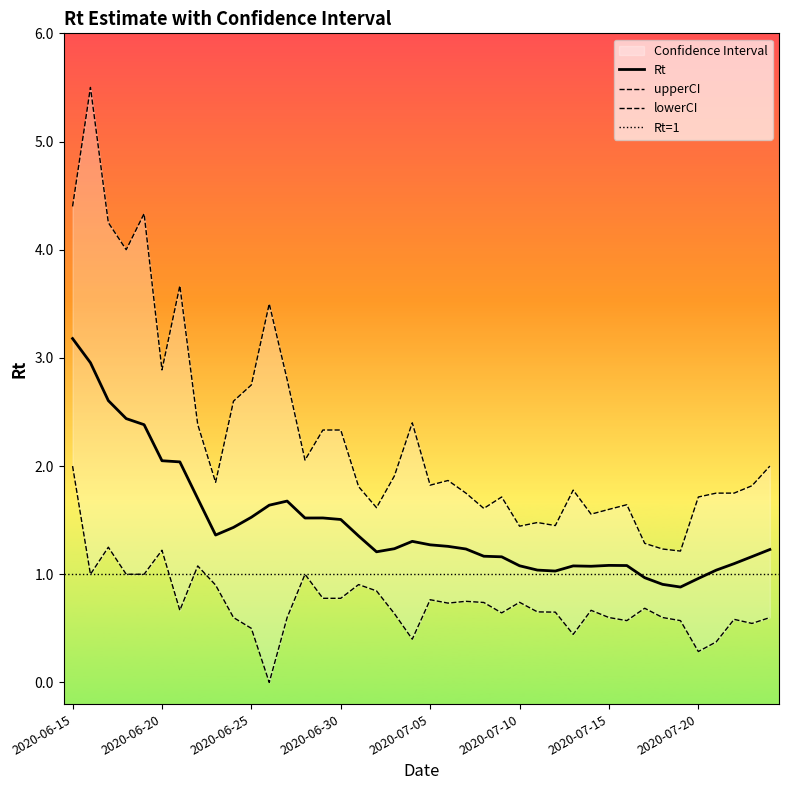

What position from the right is 2020-07-12?

13